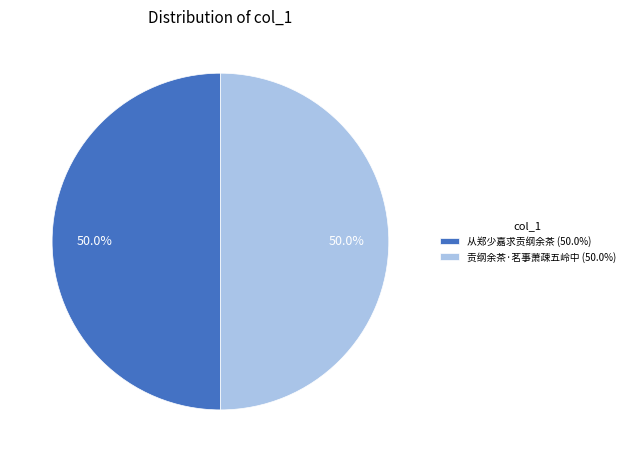

What is the ratio of the value at 从郑少嘉求贡纲余茶 (50.0%) to the value at 贡纲余茶·茗事萧疎五岭中 (50.0%)?

1.0